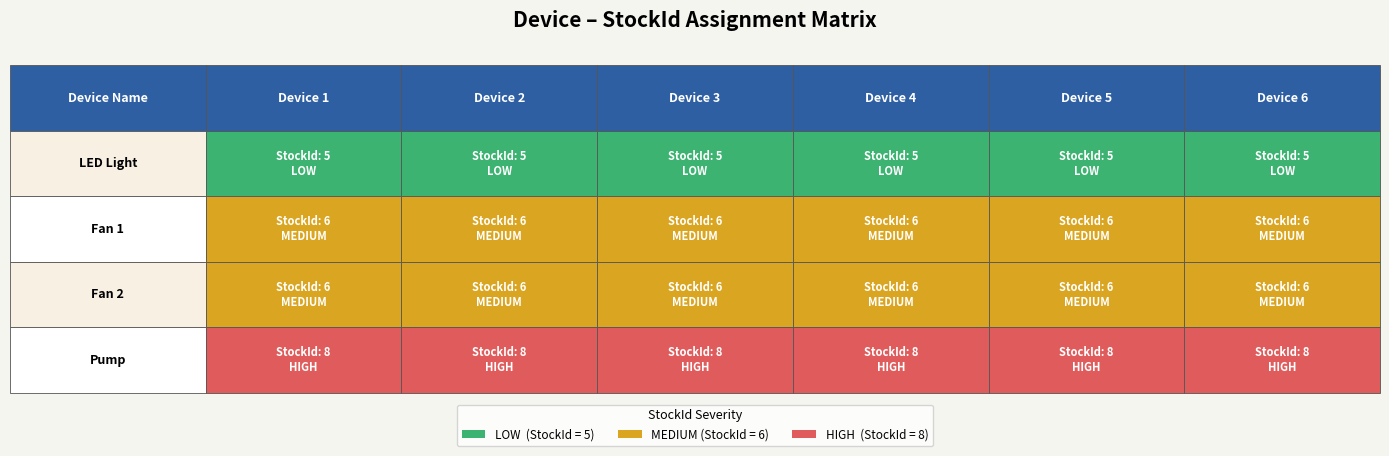

What is the minimum value shown in the chart?

5